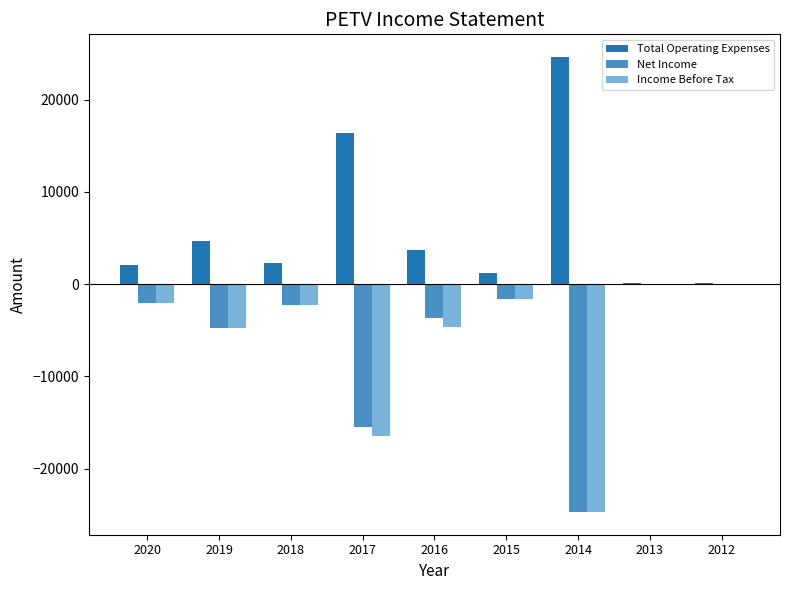

The Net Income series shows -100 at 2013. True or false?

True